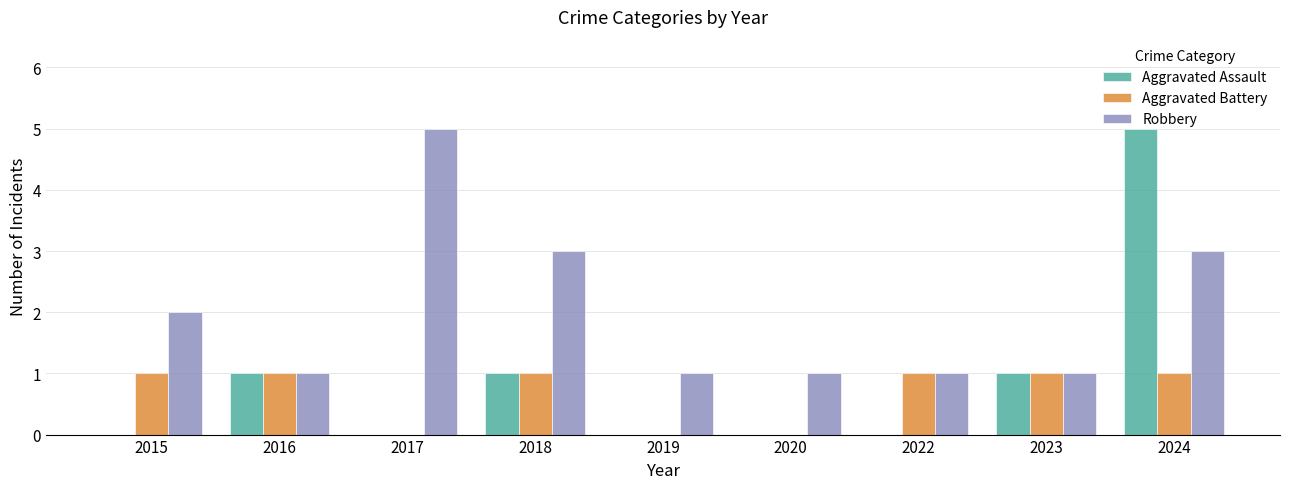

What is the sum of all Aggravated Assault values?

8